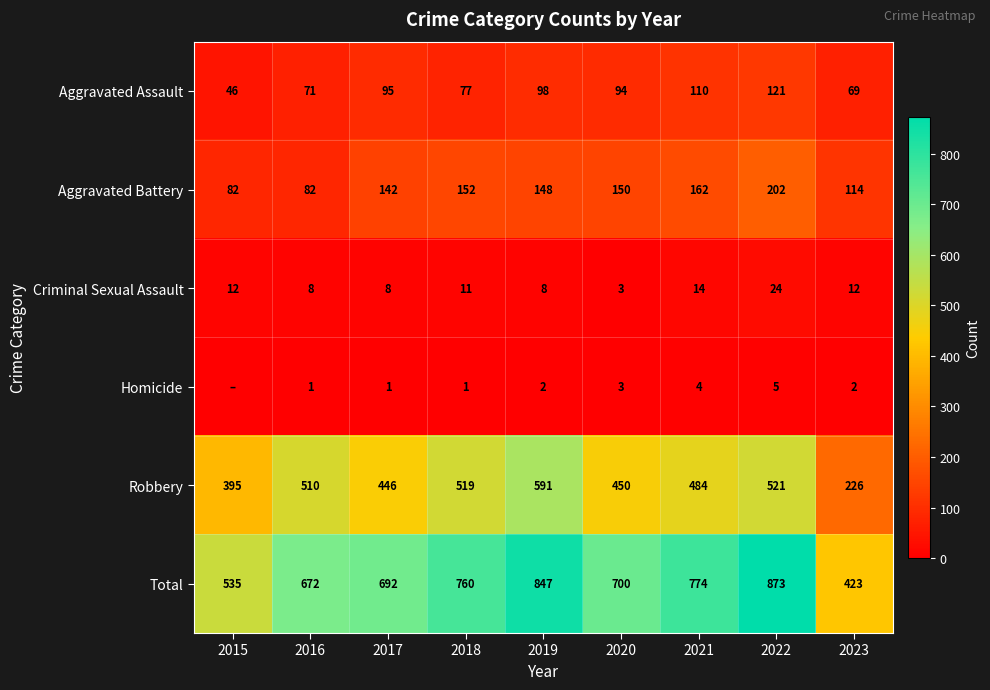

Is it true that Aggravated Assault equals 97 at 2023?

False